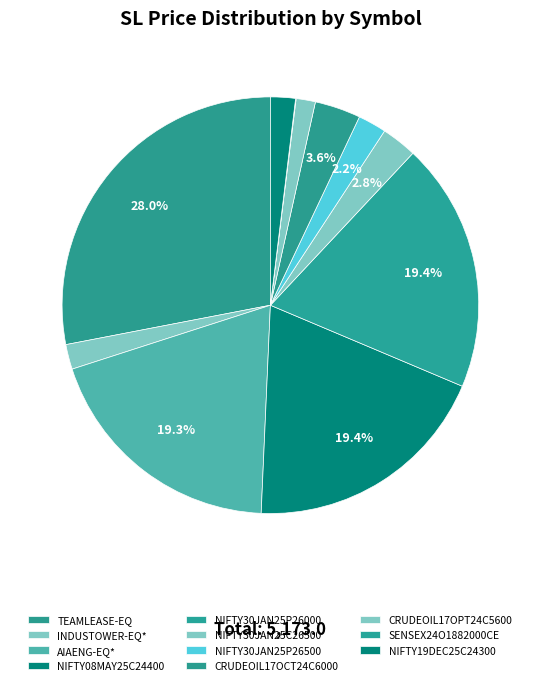

What percentage is the NIFTY30JAN25P26000 slice, to the nearest percent?

19%